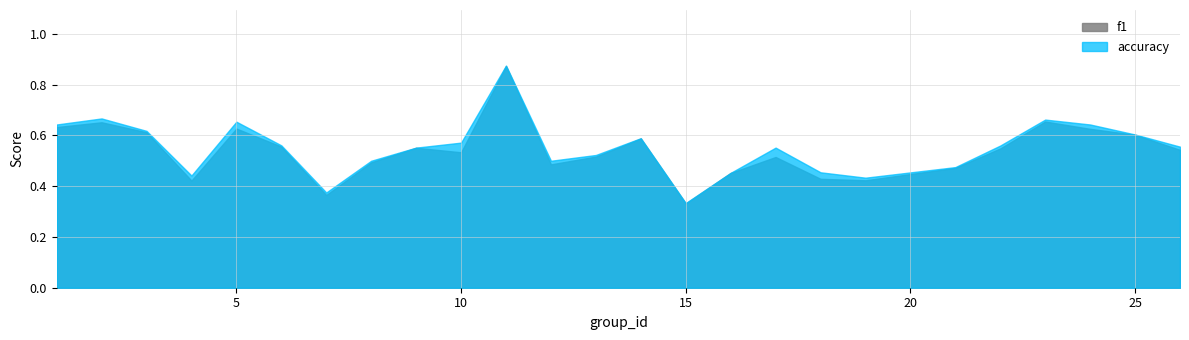

What is the total value across all series at 1?

1.3